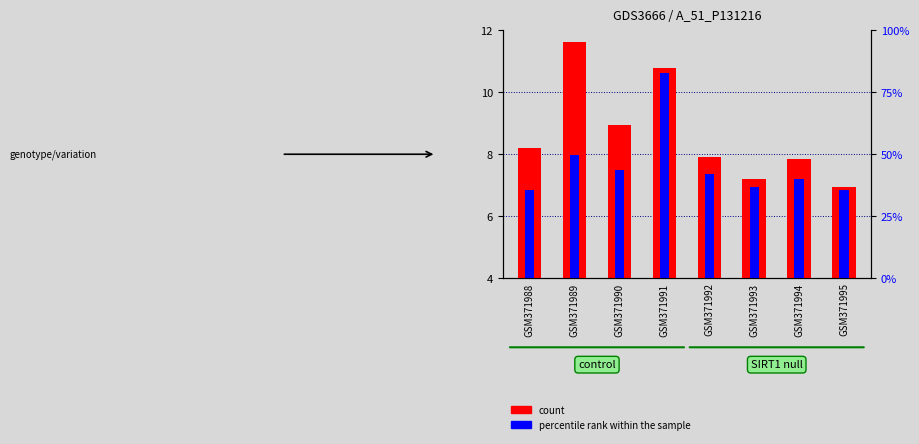

Is it true that percentile rank within the sample equals 2.3 at GSM371990?

False